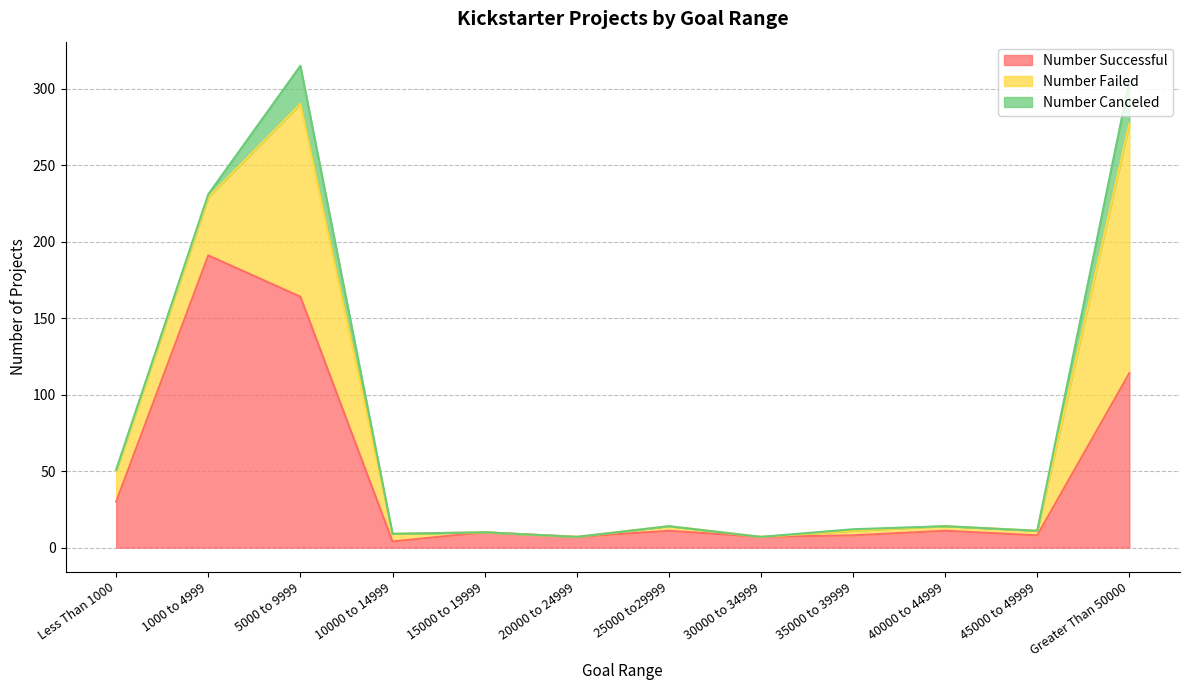

What is the sum of the Number Successful values at 35000 to 39999 and 40000 to 44999?

19